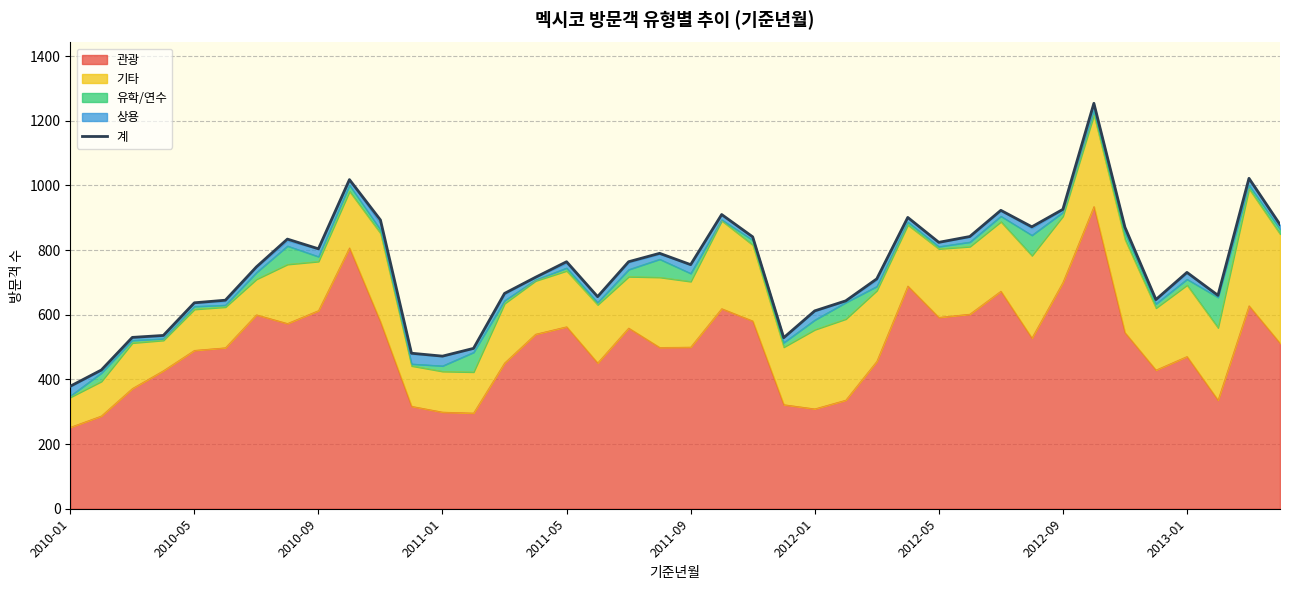

What is the value of the 3rd point from the left?

530